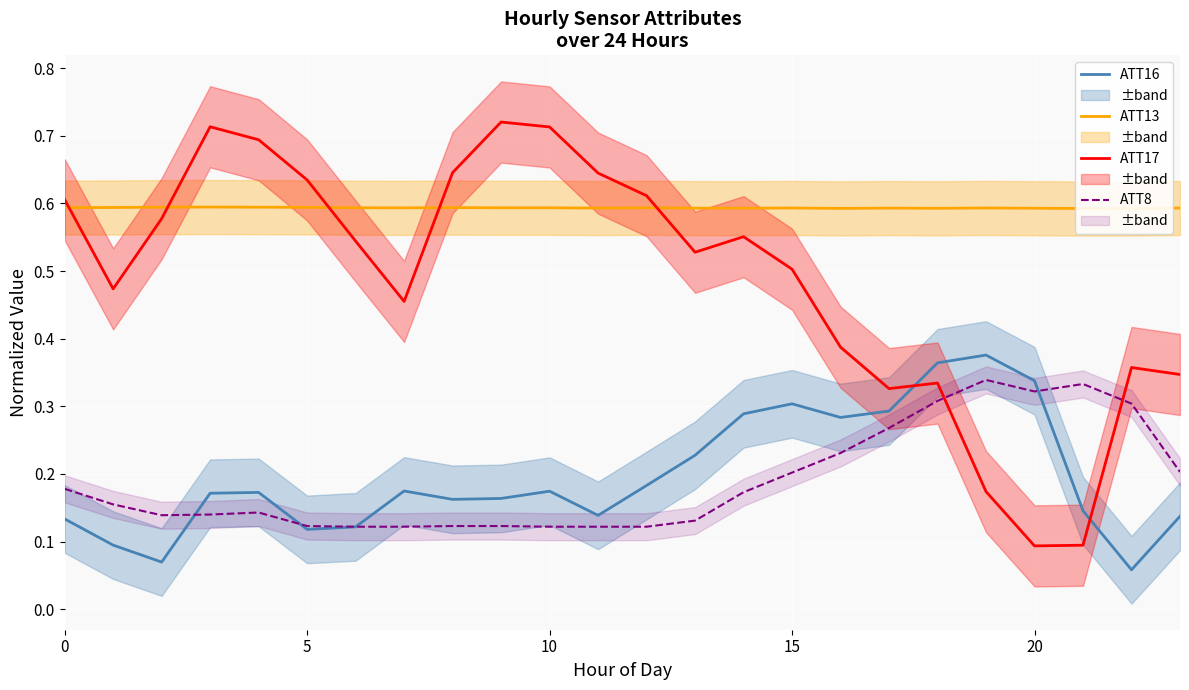

List the series in order of their peak value, highest first.

ATT17, ATT13, ATT16, ATT8